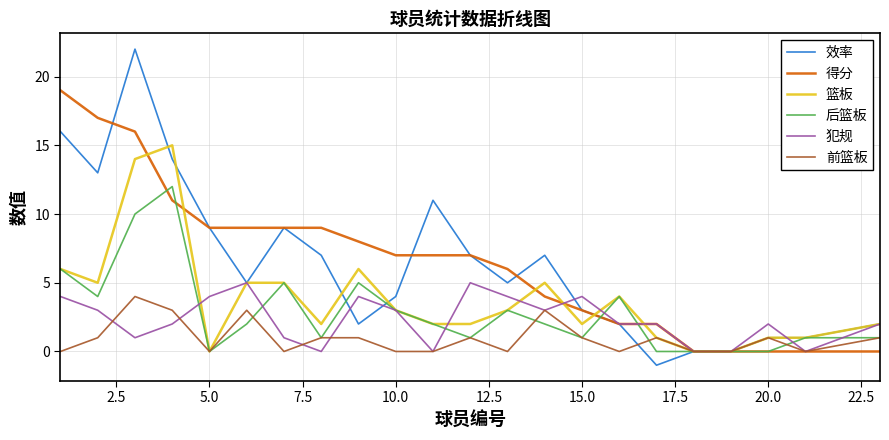

At how many categories does at least one series exceed 5?

14